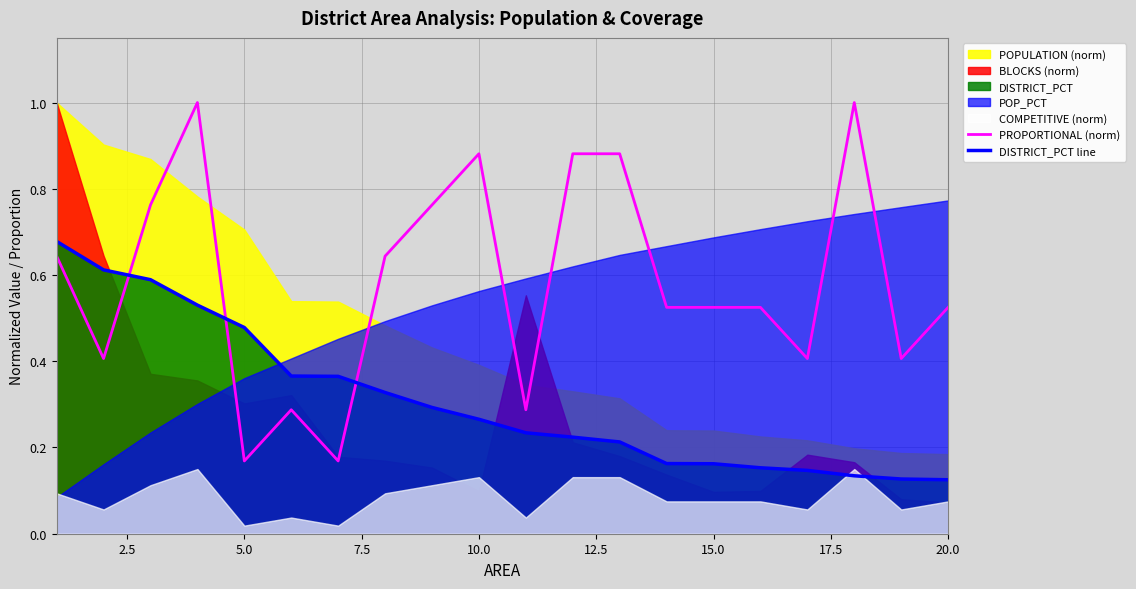

At how many categories does at least one series exceed 0?

20